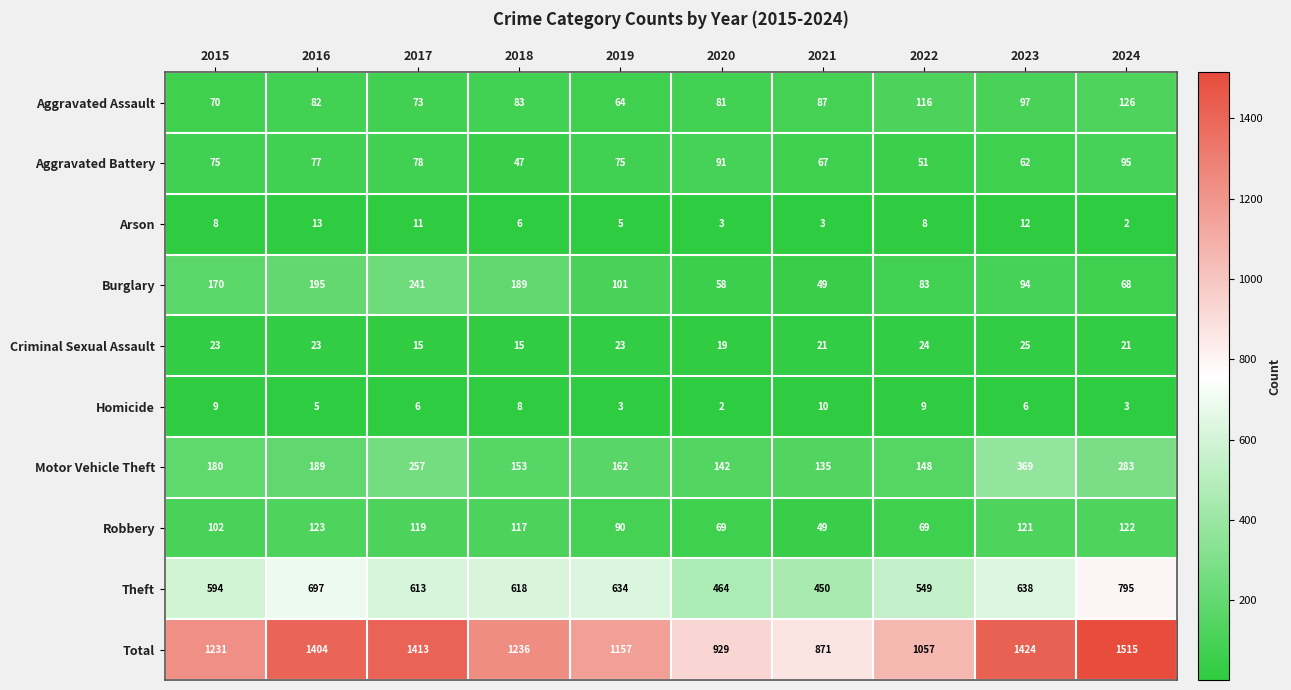

At which category is the sum across all series the highest?

2024